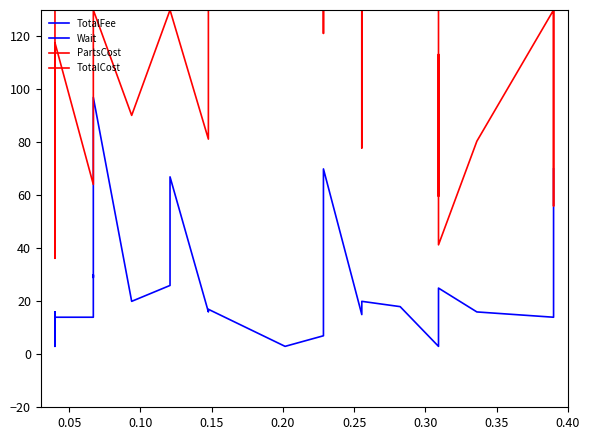

Which series has the largest range (max minus min)?

PartsCost